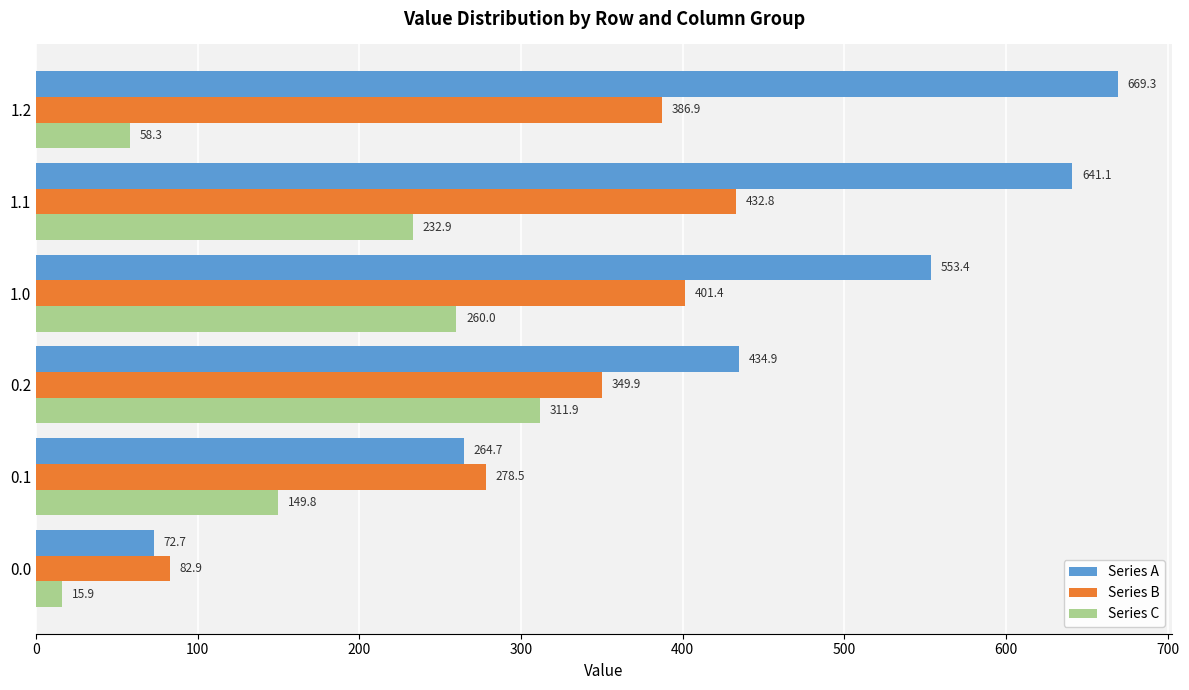

Between 0.2 and 1.2, which series saw the biggest shift?

Series C